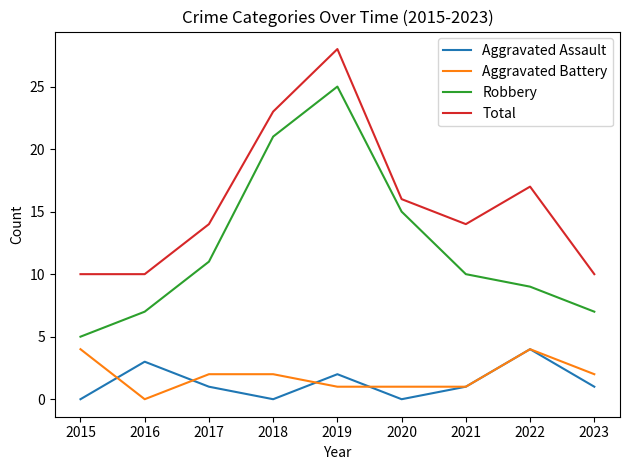

At which category is the sum across all series the highest?

2019